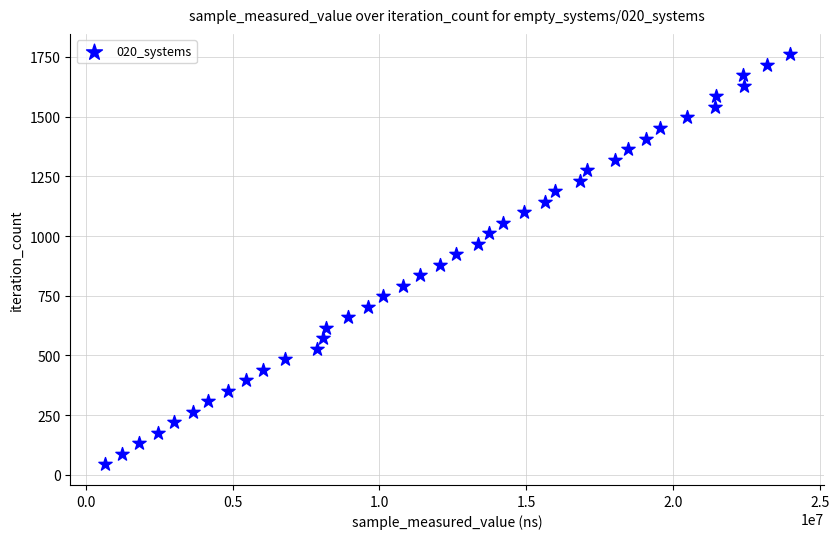

What is the range of Y values (max minus min)?

1716